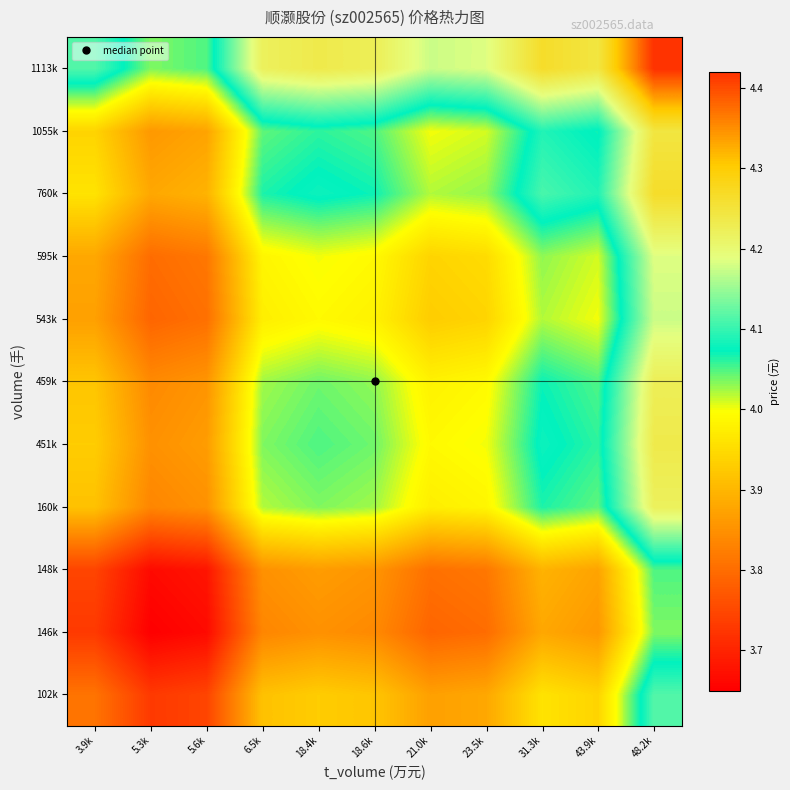

Rank the series by their maximum value, from lowest to highest.

146k, 148k, 102k, 543k, 595k, 160k, 459k, 451k, 1055k, 760k, 1113k